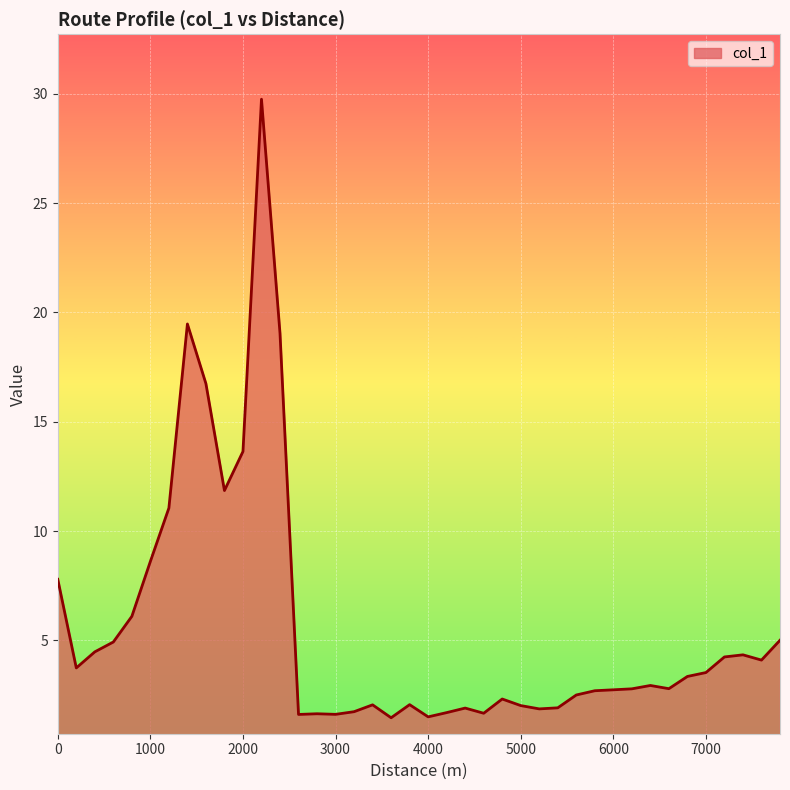

What is the difference between the maximum and minimum values?

28.3